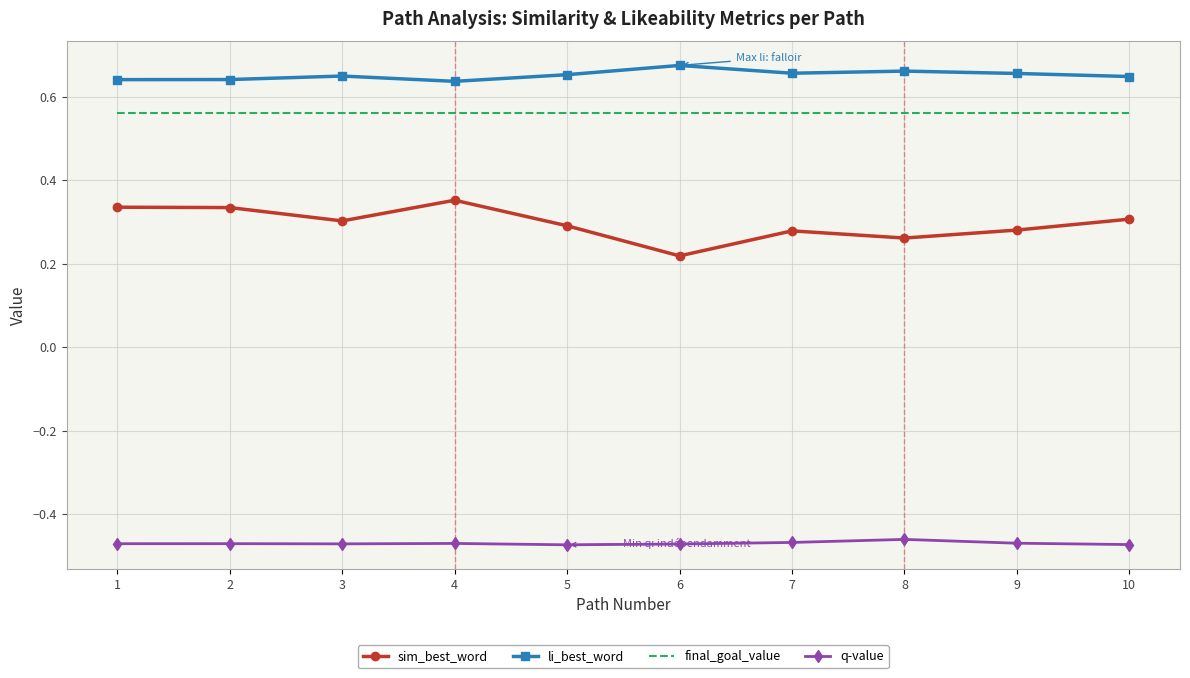

True or false: final_goal_value and li_best_word cross at least once.

False